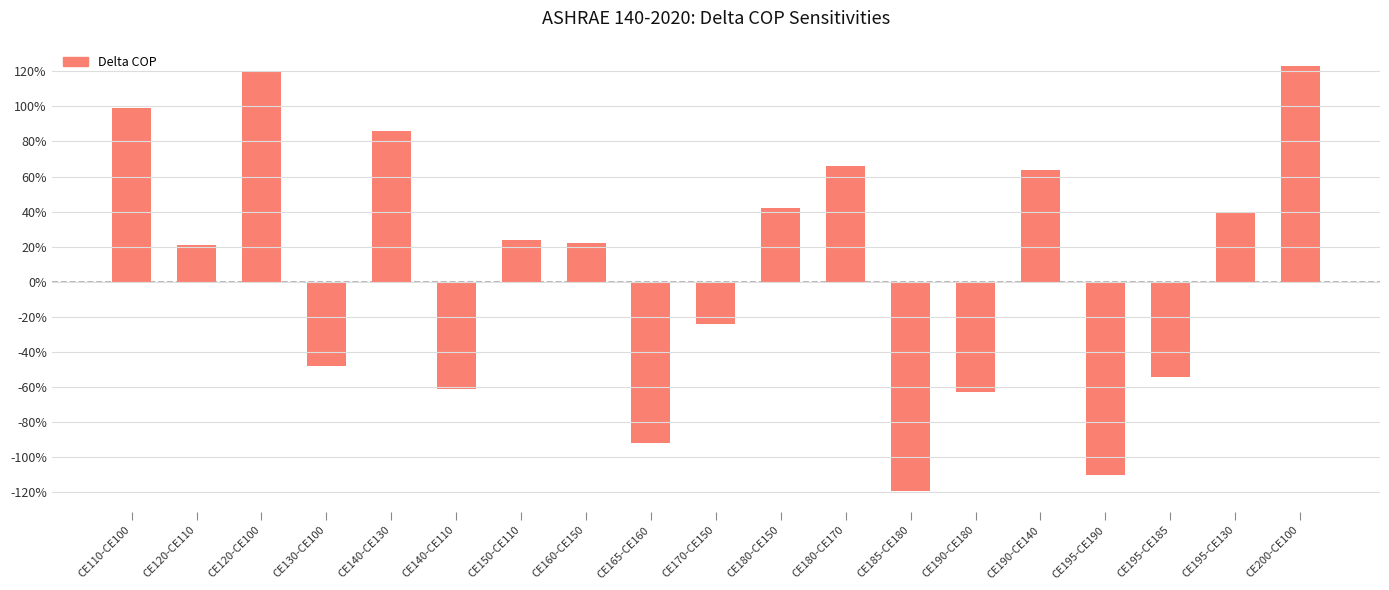

Which category has the highest value across all series?

CE200-CE100